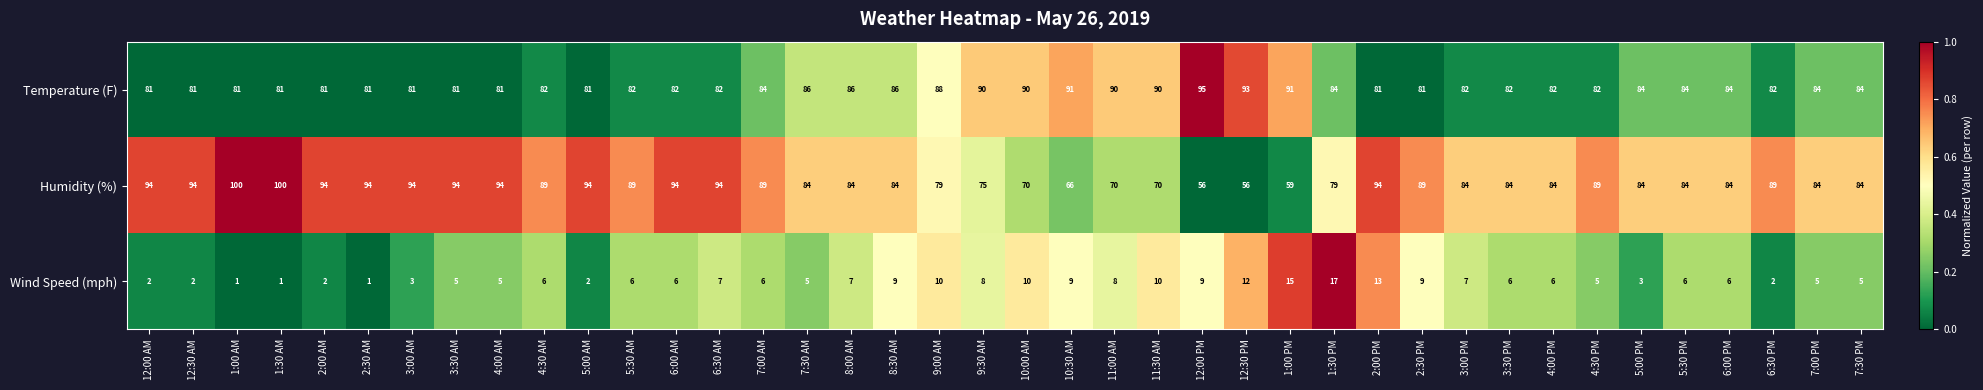

What is the approximate value of Humidity (%) at 5:30 AM?

89